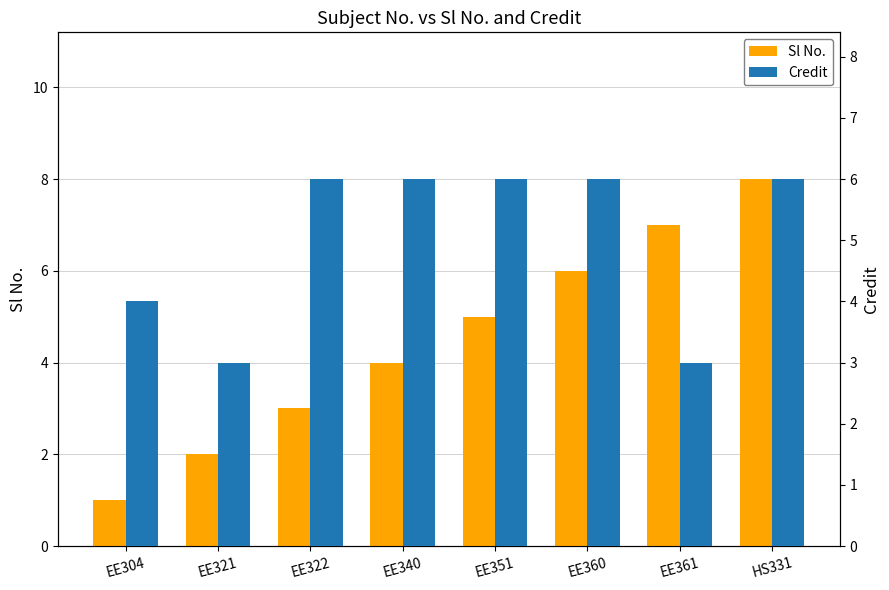

At which category is the sum across all series the highest?

HS331